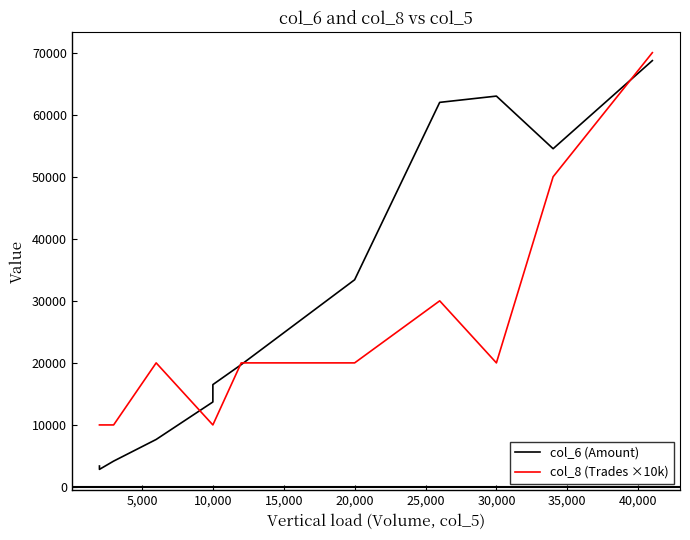

In col_8 (Trades ×10k), how many points are lower than both neighbors (excluding endpoints)?

1